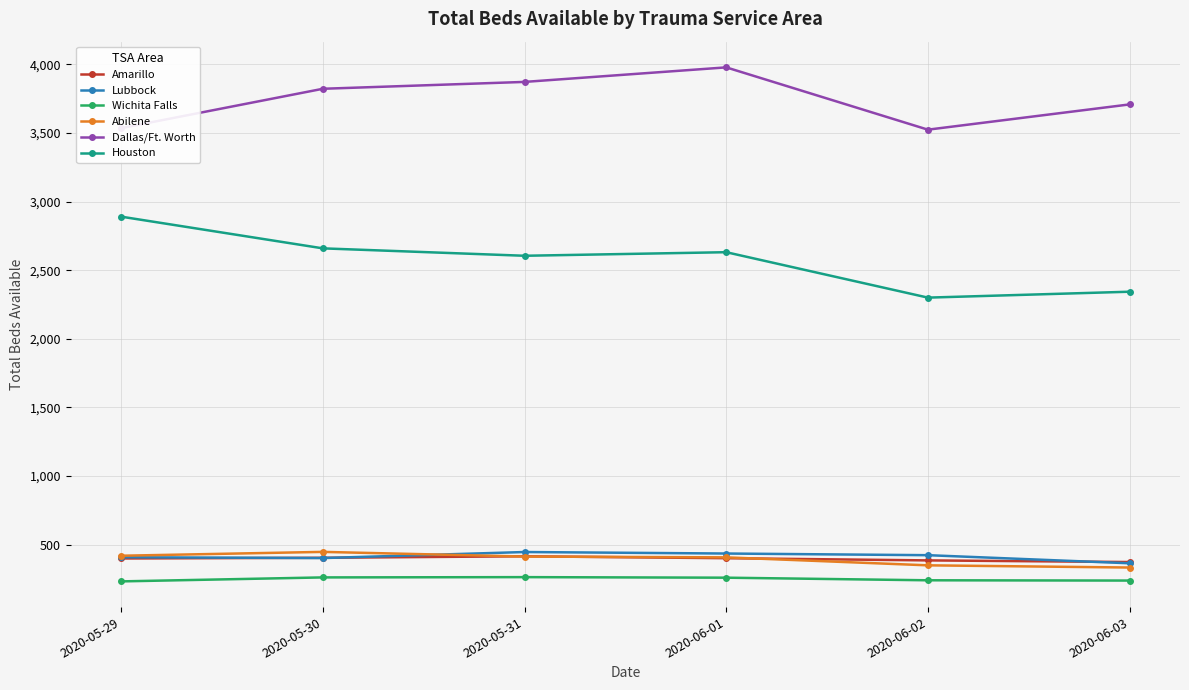

What is the difference between the highest and lowest values at 2020-06-03?

3470